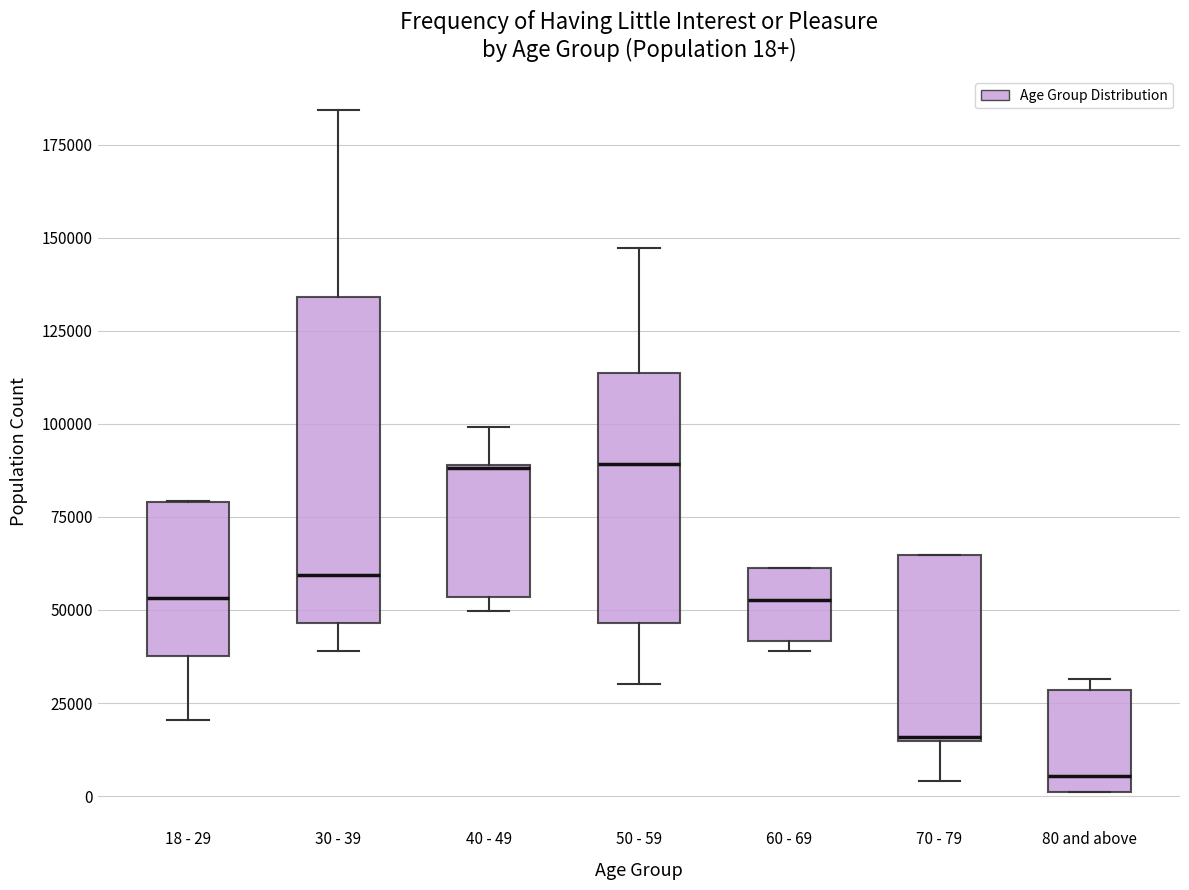

Comparing the boxes themselves (not the whiskers), which one is the tallest?

30 - 39